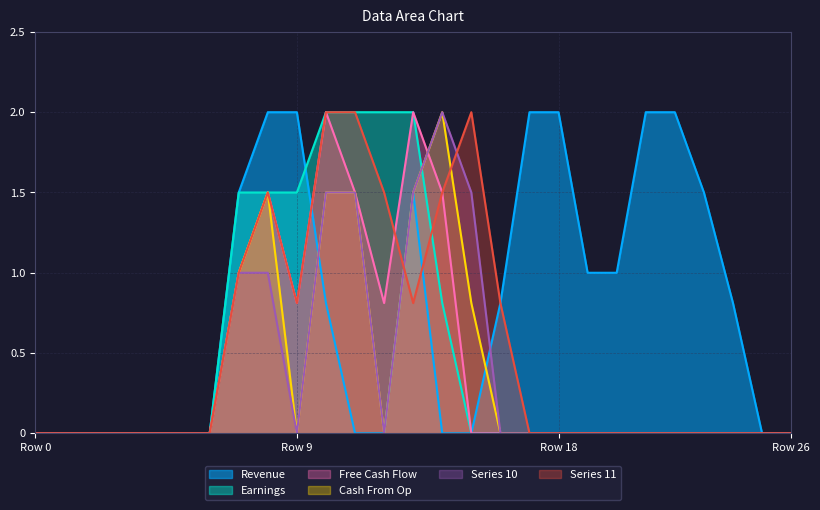

Reading left to right, what are all the values shown in this chart?

col_17: 0.0	0.0	0.0	0.0	0.0	0.0	0.0	1.5	2.0	2.0	0.8	0.0	0.0	1.5	0.0	0.0	0.8	2.0	2.0	1.0	1.0	2.0	2.0	1.5	0.8	0.0	0.0
col_7: 0.0	0.0	0.0	0.0	0.0	0.0	0.0	1.5	1.5	1.5	2.0	2.0	2.0	2.0	0.8	0.0	0.0	0.0	0.0	0.0	0.0	0.0	0.0	0.0	0.0	0.0	0.0
col_8: 0.0	0.0	0.0	0.0	0.0	0.0	0.0	1.0	1.5	0.8	2.0	1.5	0.8	2.0	1.5	0.0	0.0	0.0	0.0	0.0	0.0	0.0	0.0	0.0	0.0	0.0	0.0
col_9: 0.0	0.0	0.0	0.0	0.0	0.0	0.0	1.0	1.5	0.0	1.5	1.5	0.0	1.5	2.0	0.8	0.0	0.0	0.0	0.0	0.0	0.0	0.0	0.0	0.0	0.0	0.0
col_10: 0.0	0.0	0.0	0.0	0.0	0.0	0.0	1.0	1.0	0.0	1.5	1.5	0.0	1.5	2.0	1.5	0.0	0.0	0.0	0.0	0.0	0.0	0.0	0.0	0.0	0.0	0.0
col_11: 0.0	0.0	0.0	0.0	0.0	0.0	0.0	1.0	1.5	0.8	2.0	2.0	1.5	0.8	1.5	2.0	0.8	0.0	0.0	0.0	0.0	0.0	0.0	0.0	0.0	0.0	0.0